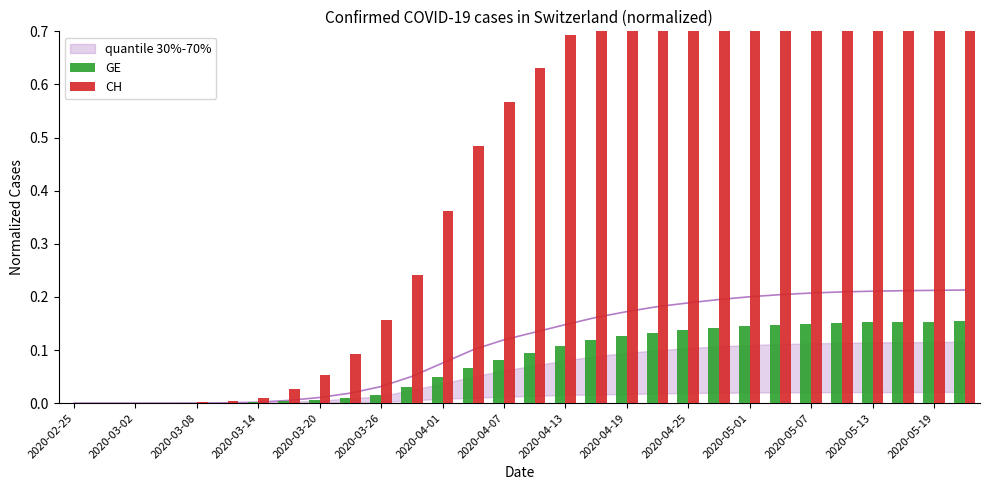

Which series changed the most between 2020-04-19 and 2020-04-25?

CH